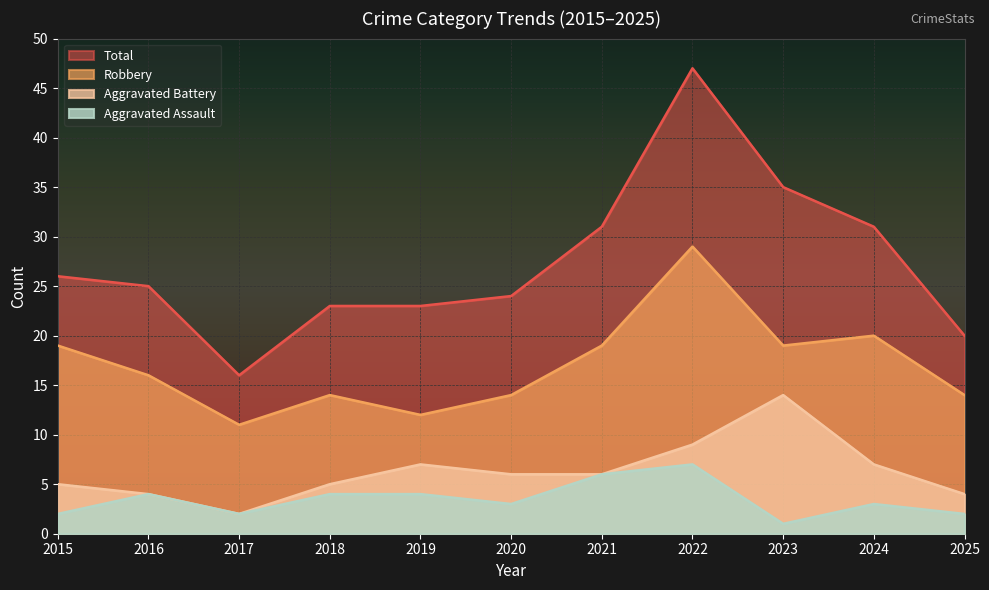

Is it true that Robbery equals 11 at 2017?

True